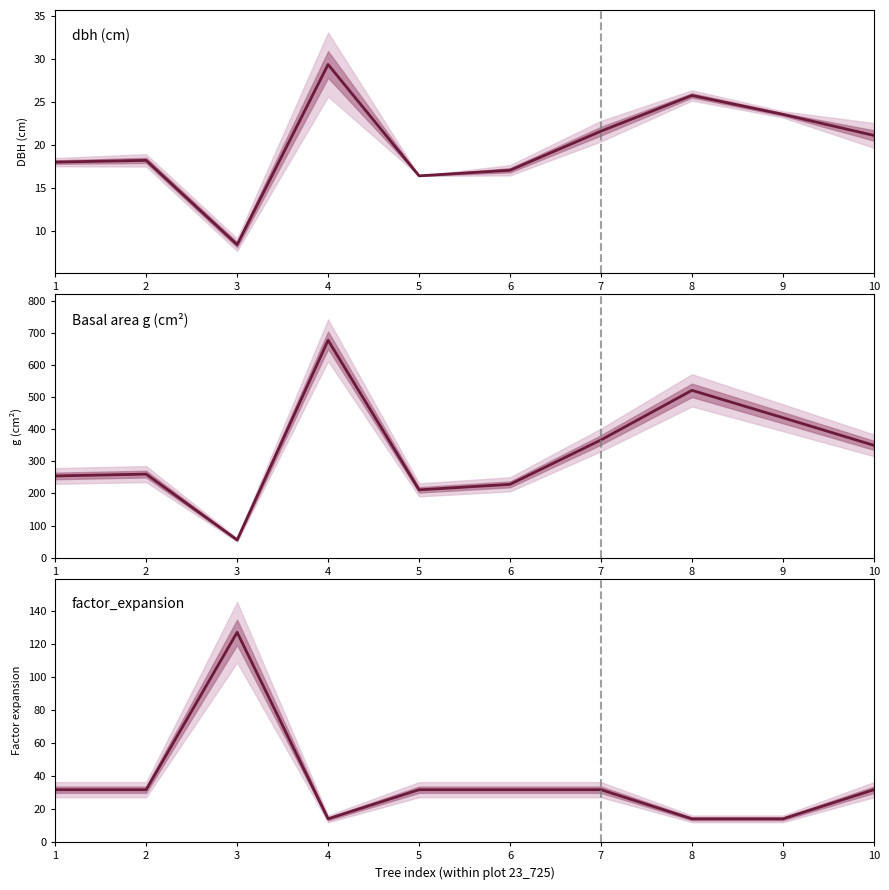

True or false: dbh_1 has a value of 32.1 at 2.

False